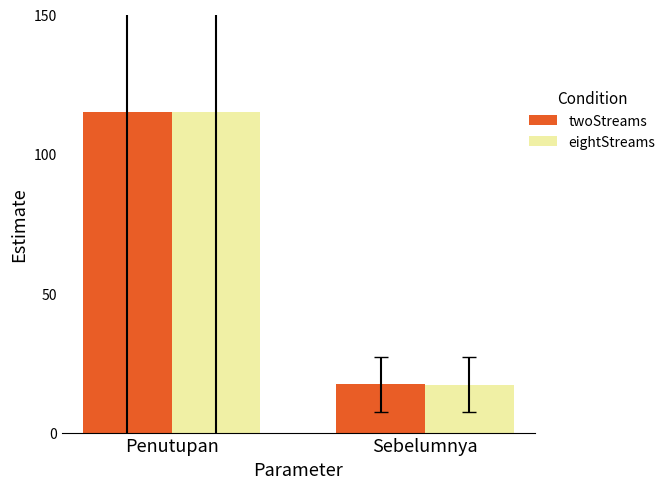

Which series has the widest spread of values?

twoStreams